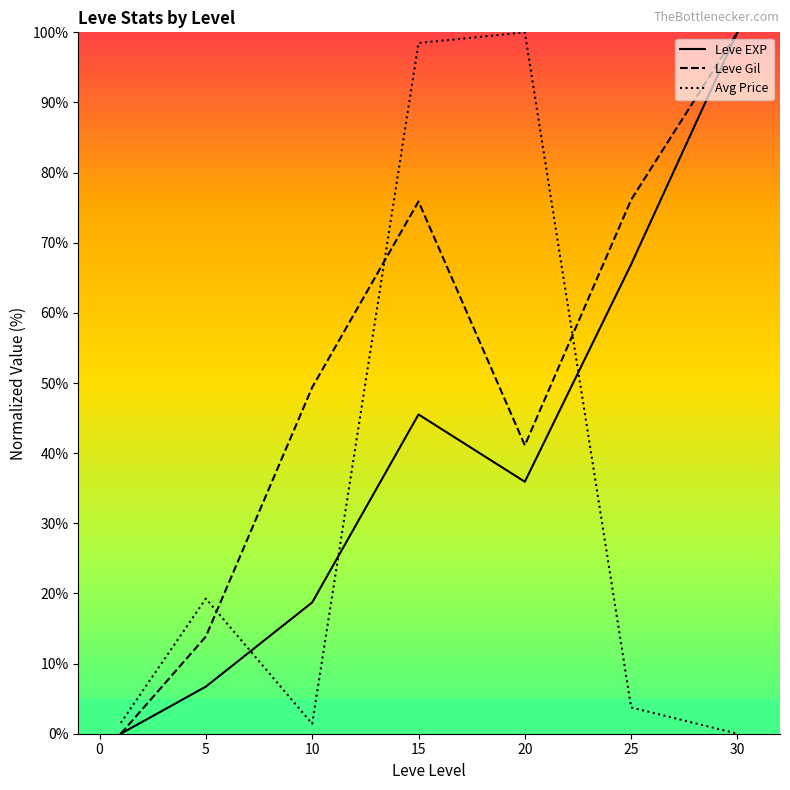

Rank the series by their average value, from highest to lowest.

Leve Gil, Leve EXP, Avg Price